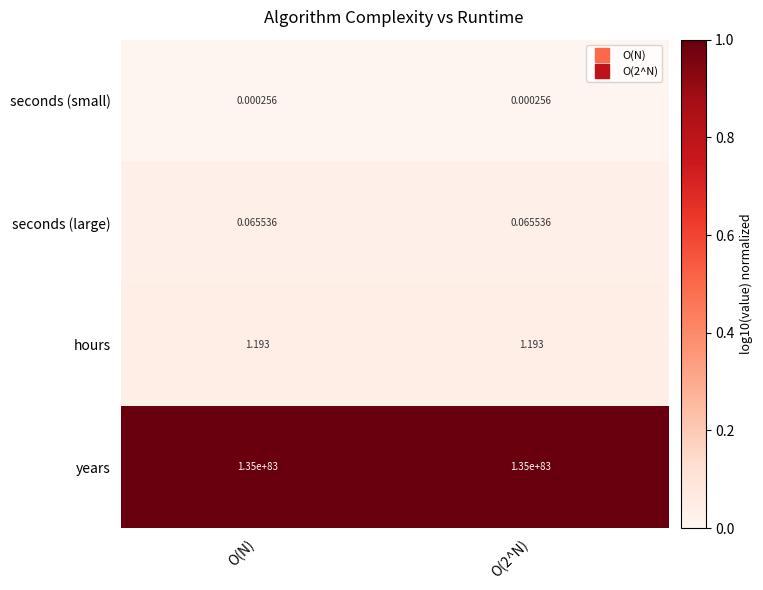

At which label is years closest to 135000000000000003484900869501543687682308648234827750726292543930194568115707183104?

O(N)